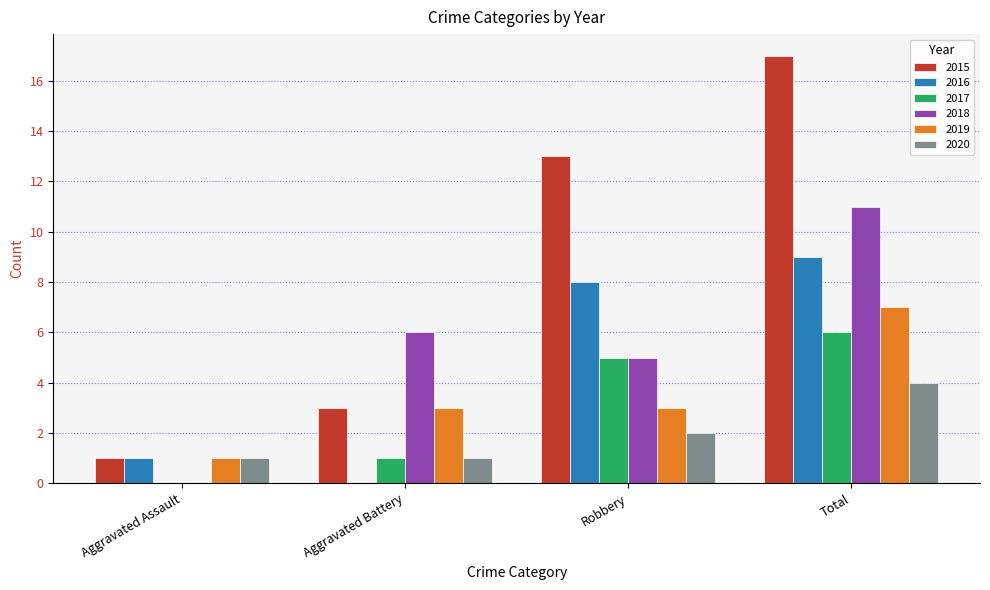

Count the number of categories in the chart.

4